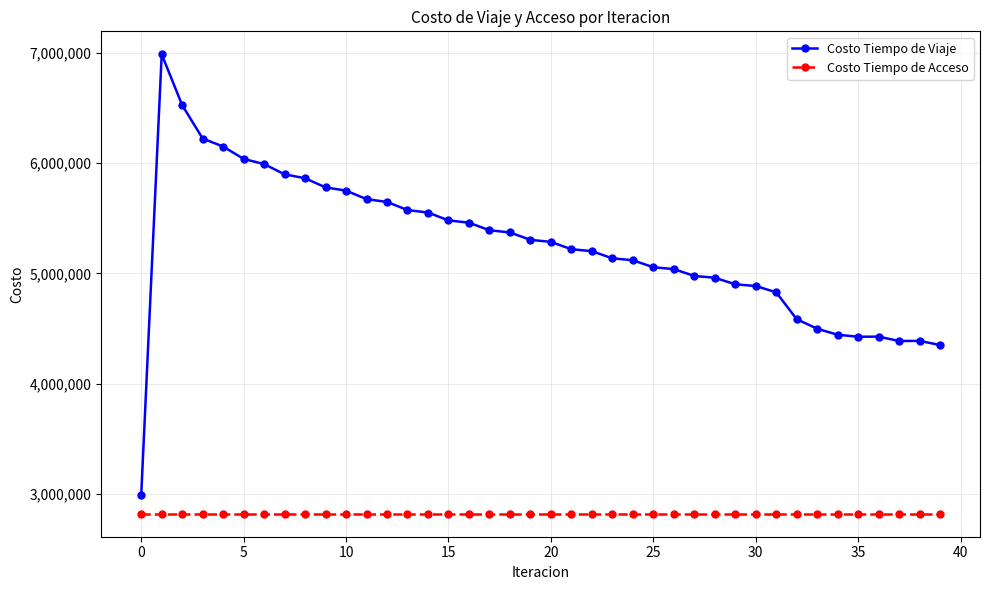

Rank the series by their average value, from lowest to highest.

Costo Tiempo de Acceso, Costo Tiempo de Viaje